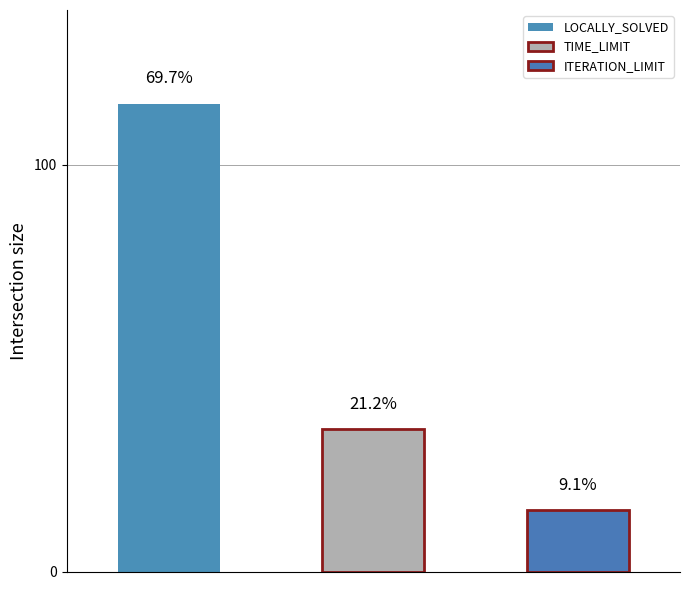

What is the total value across all series at ITERATION_LIMIT?

15